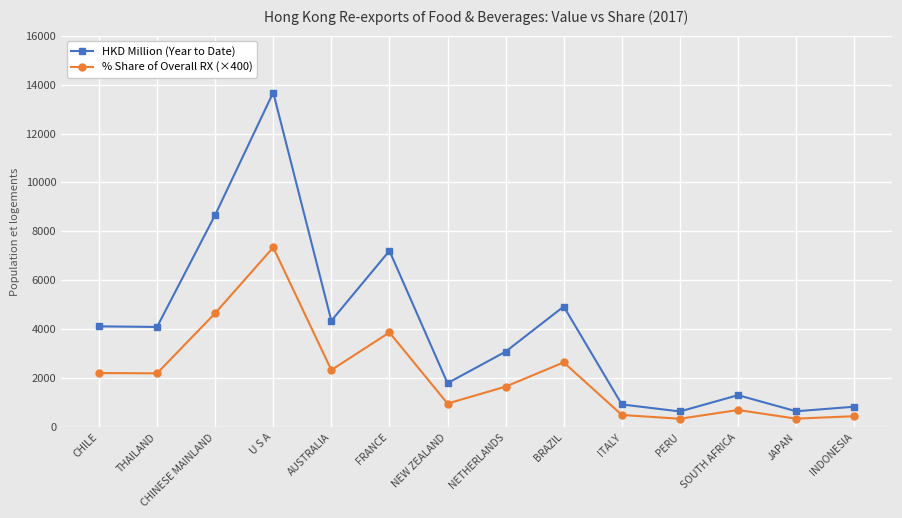

Read the % Share of Overall RX (×400) value at INDONESIA.

449.6